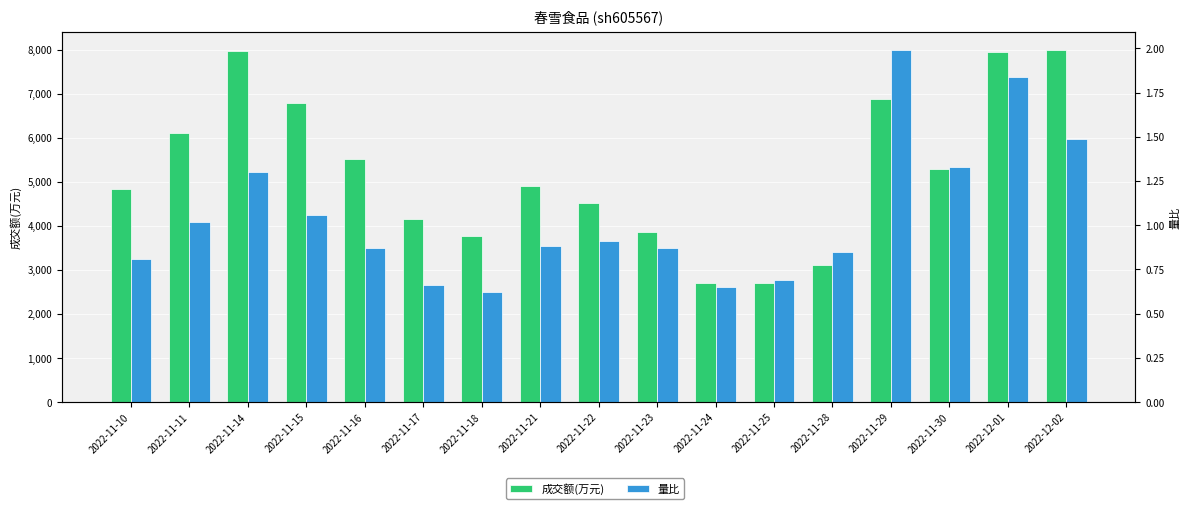

Between 2022-11-29 and 2022-11-14, which is larger?

2022-11-14